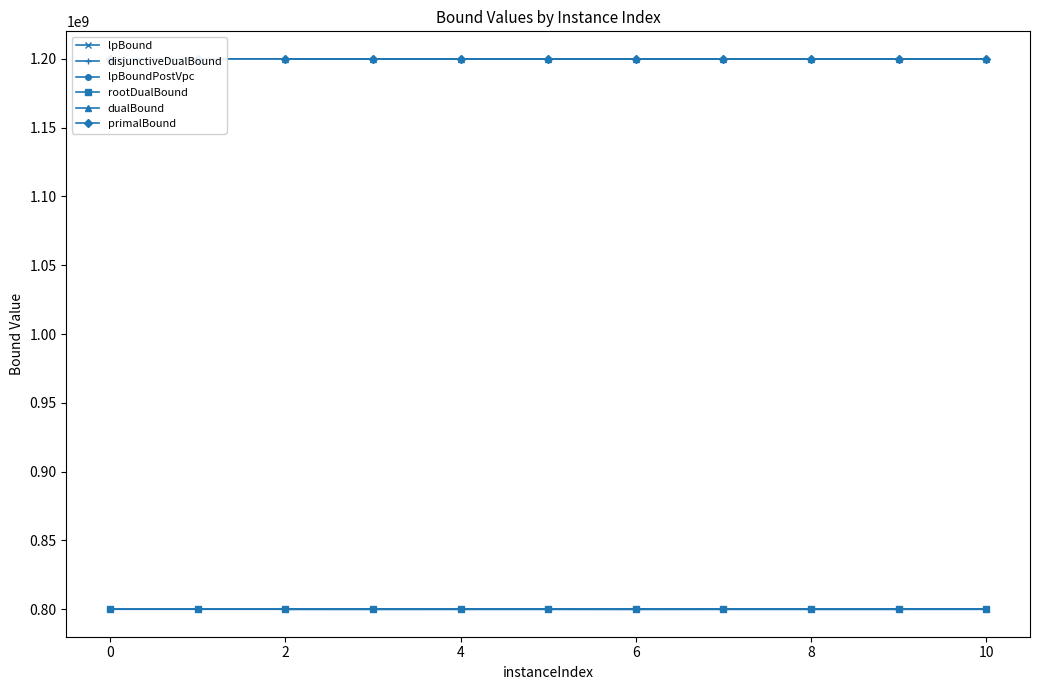

How many values in the disjunctiveDualBound series exceed 800000526?

6